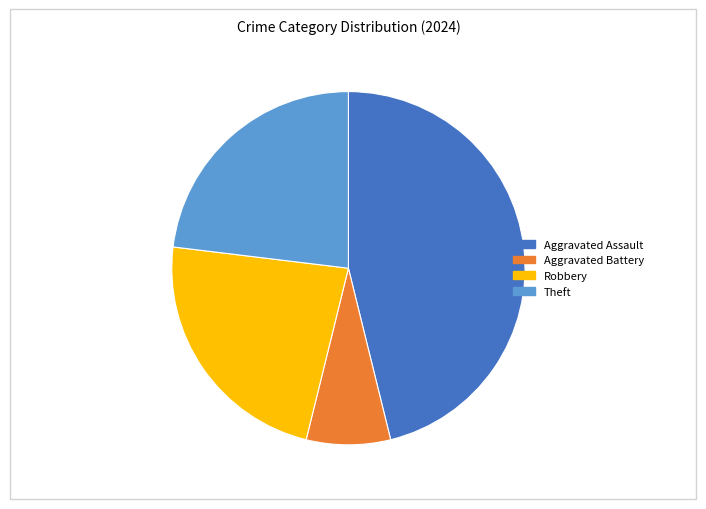

Is there a majority slice in this chart?

No